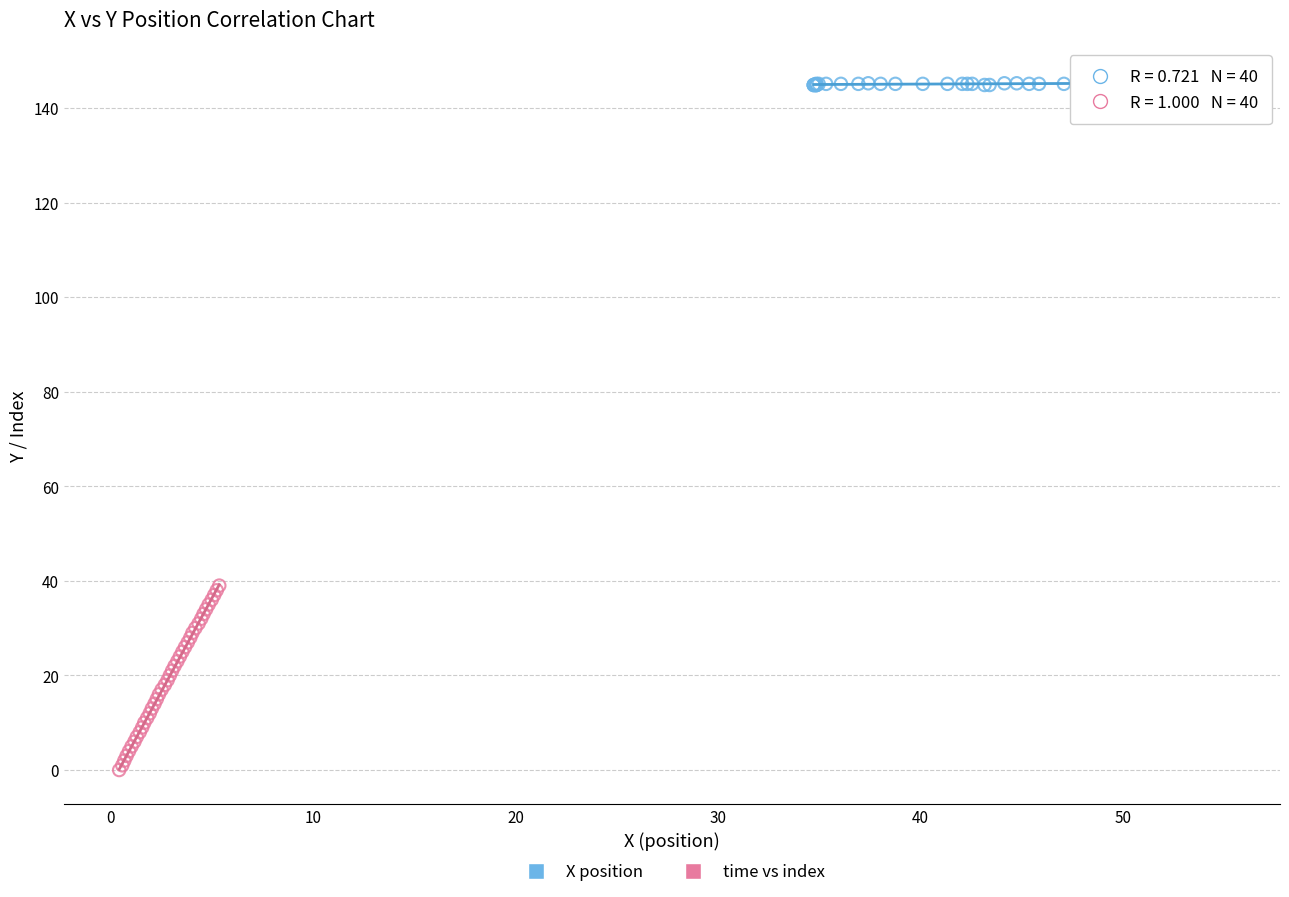

Which series has the widest spread of Y values?

time vs index